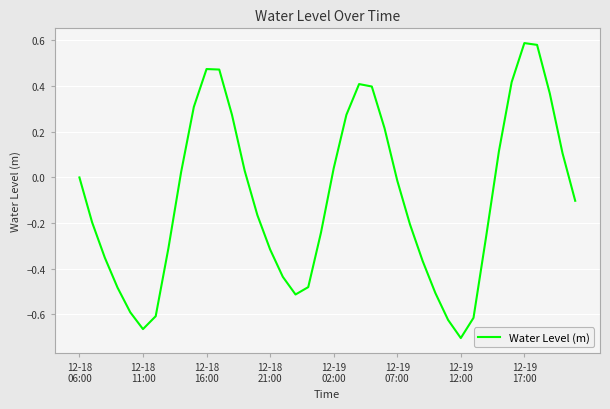

At which category does the data reach its first local peak?

12-18 16:00